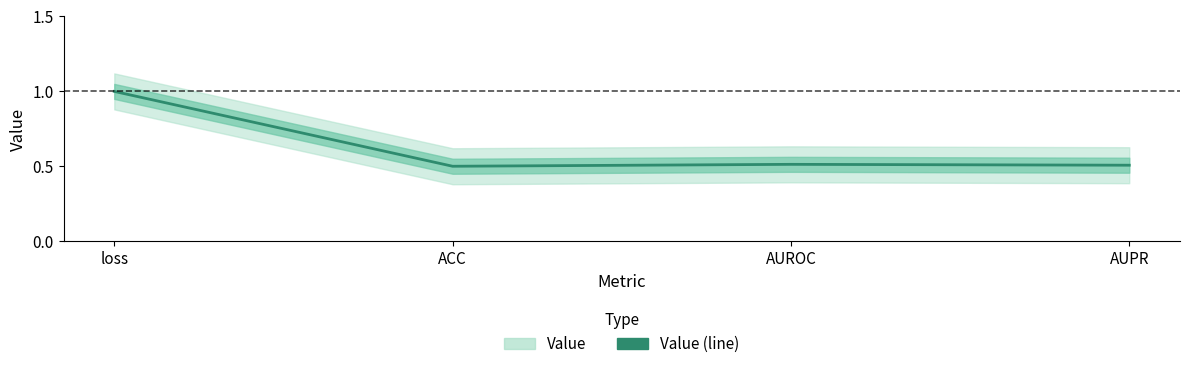

Read the value at AUROC.

0.5